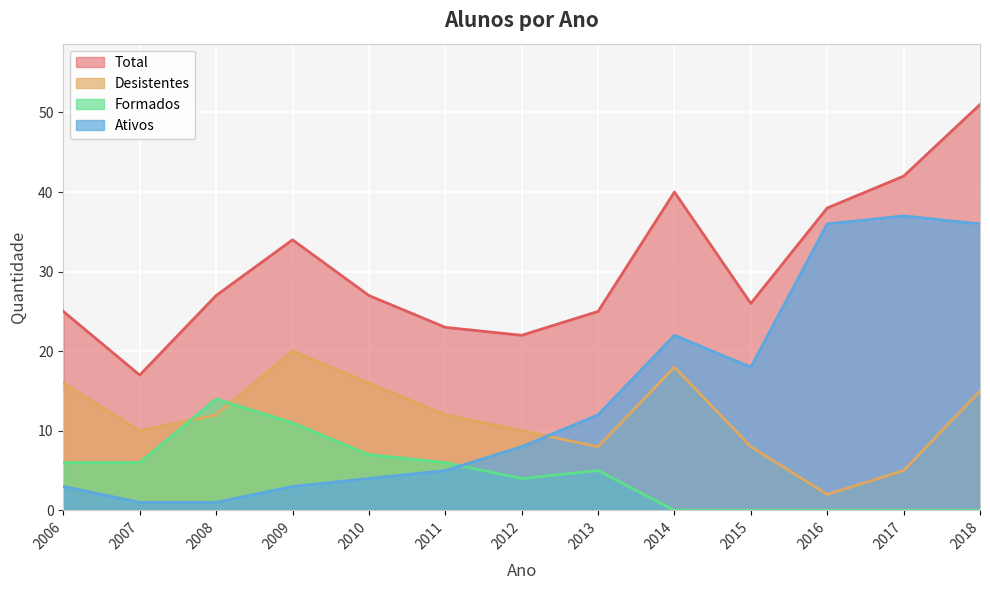

Is it true that Ativos equals 37 at 2017?

True